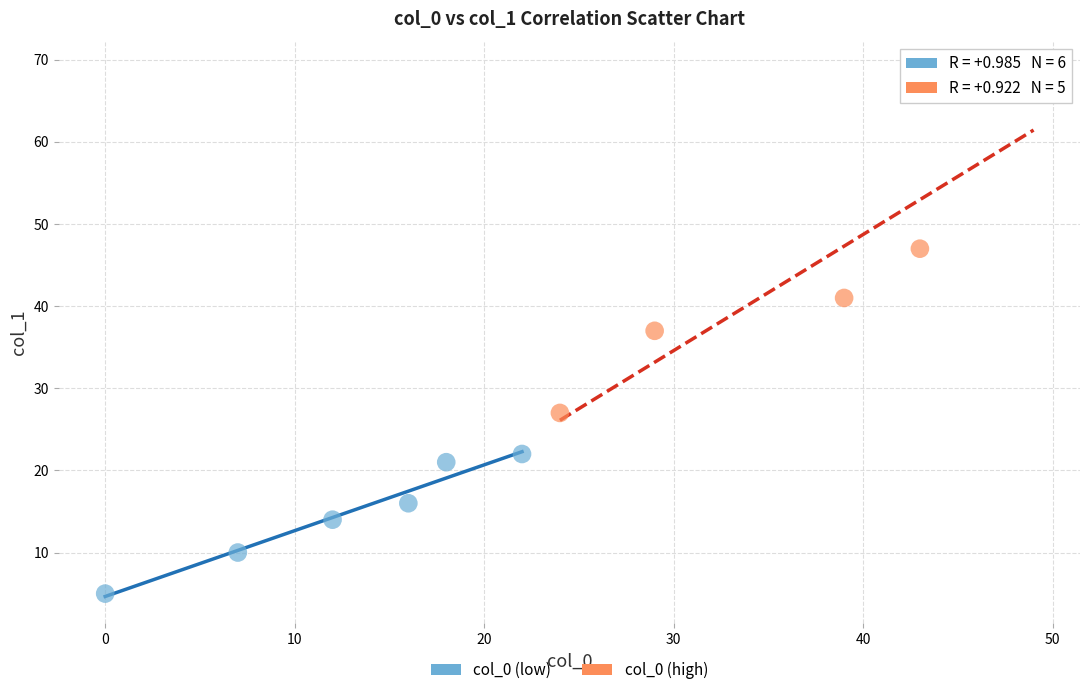

Which series contains the highest Y value?

col_0 (high)